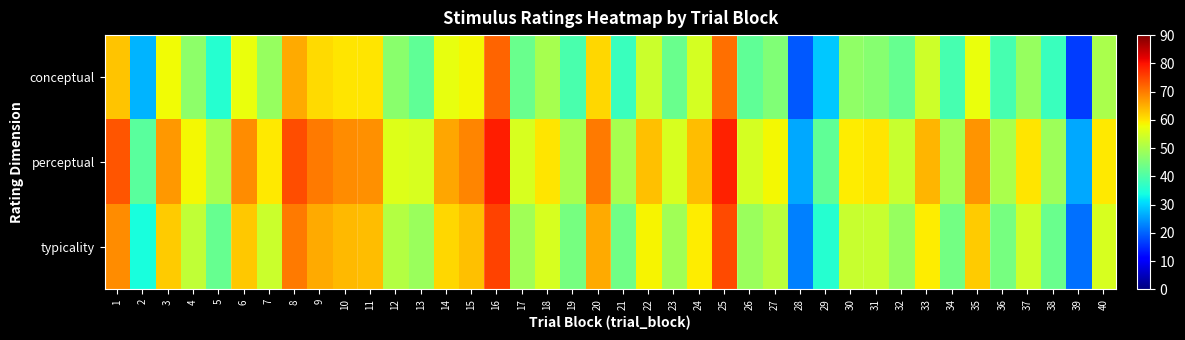

How many categories are shown in the chart?

40